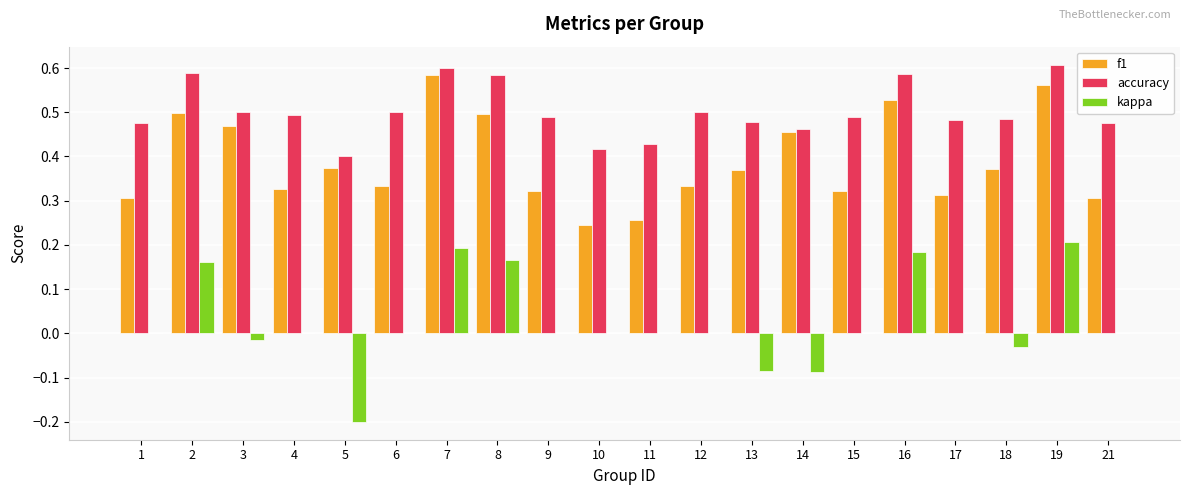

Is it true that f1 equals 0.1 at 15?

False